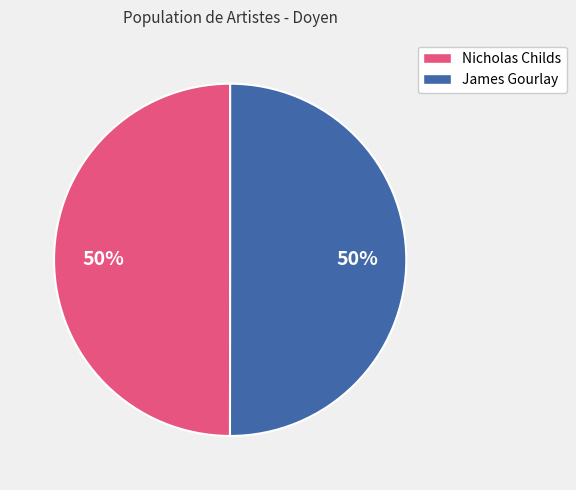

To the nearest percent, what percentage of the pie is Nicholas Childs?

50%